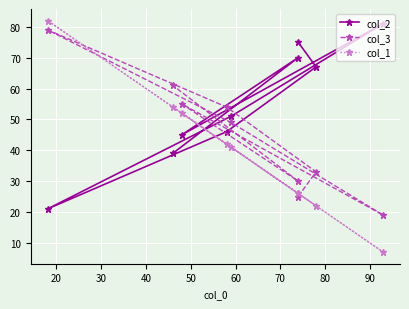

What is the lowest value of the col_1 series?

7